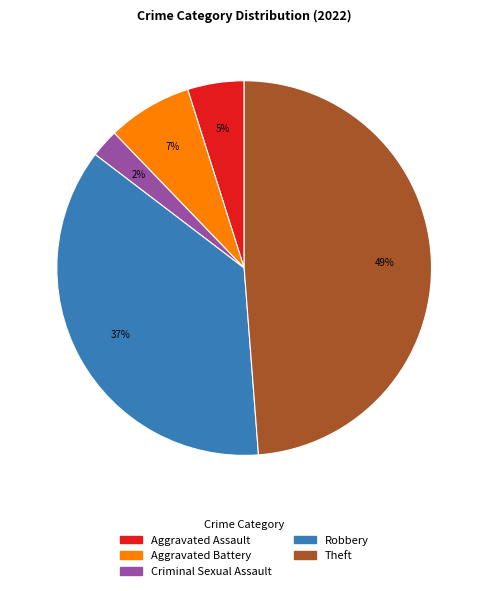

To the nearest percent, what is the average slice percentage?

20%